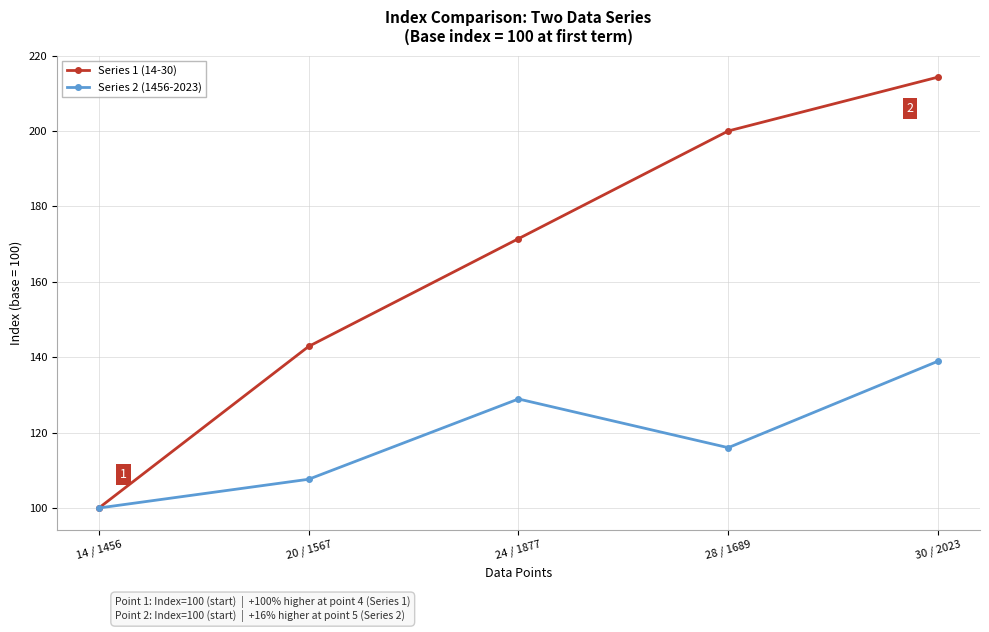

Reading left to right, extract all data points from this chart.

Series 1 (14-30): 14 / 1456=100.0	20 / 1567=142.9	24 / 1877=171.4	28 / 1689=200.0	30 / 2023=214.3
Series 2 (1456-2023): 14 / 1456=100.0	20 / 1567=107.6	24 / 1877=128.9	28 / 1689=116.0	30 / 2023=138.9